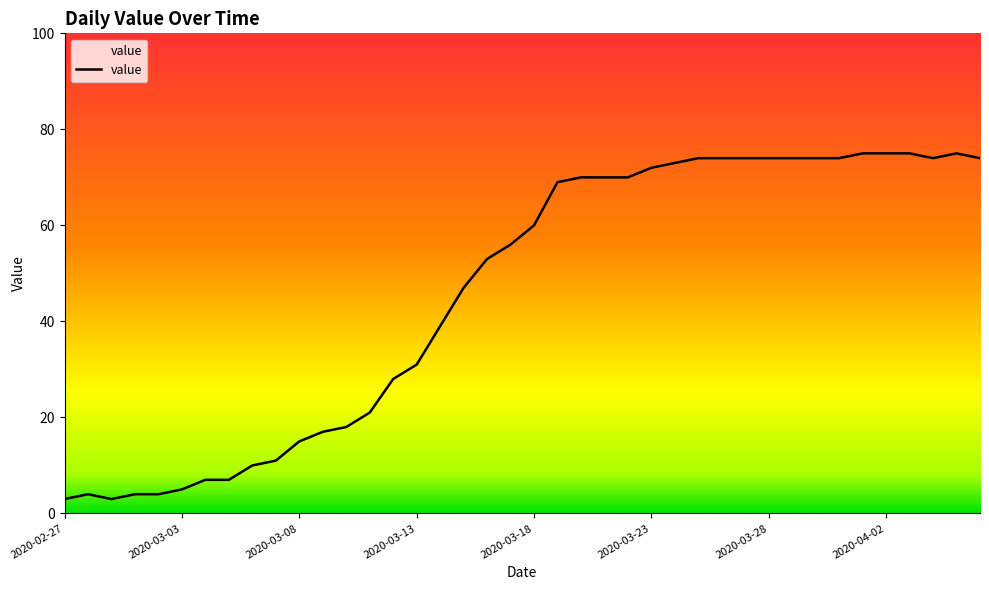

What is the greatest value displayed?

75.0